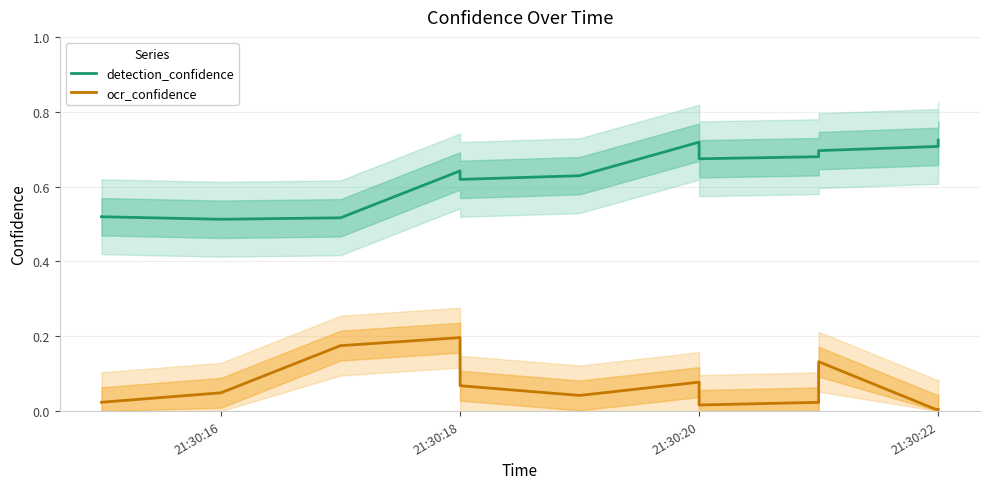

Is the value of detection_confidence at 21:30:20 greater than the value of ocr_confidence at 11?

Yes